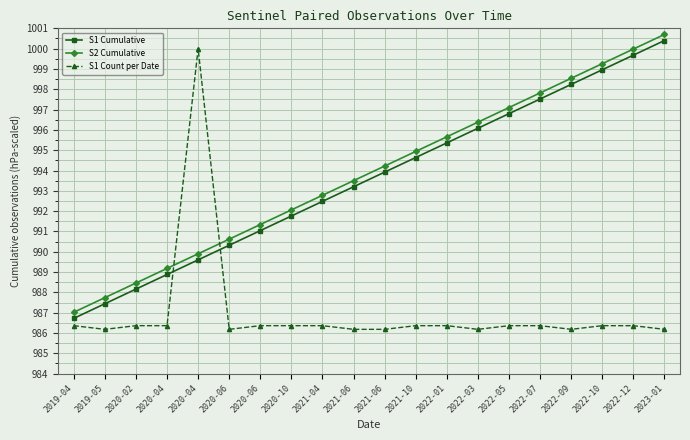

Is it true that S1 Count per Date equals 276.2 at 2021-06?

False